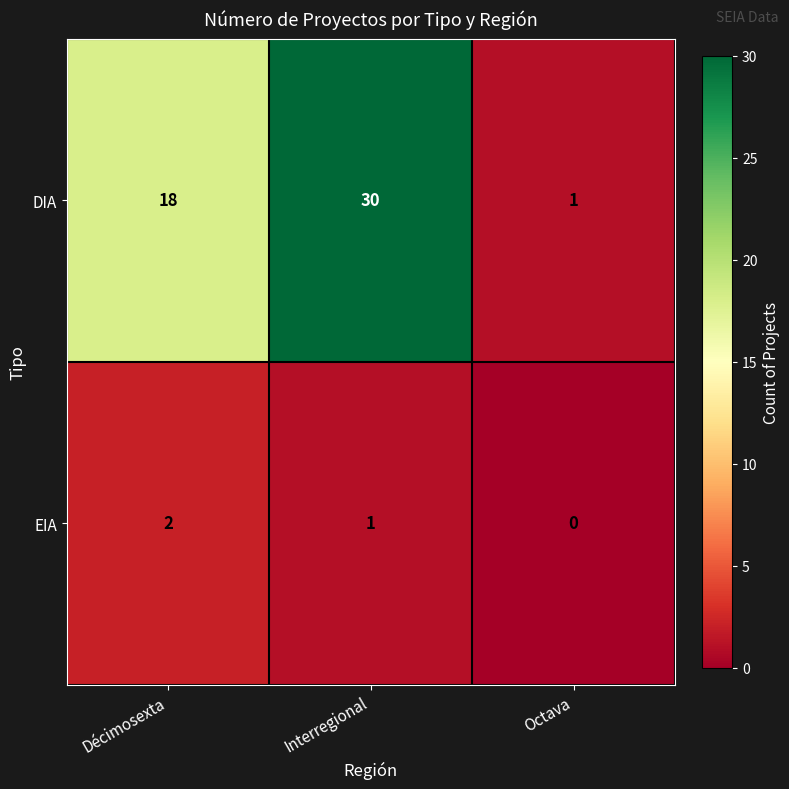

What is the difference between the highest and lowest values at Interregional?

29